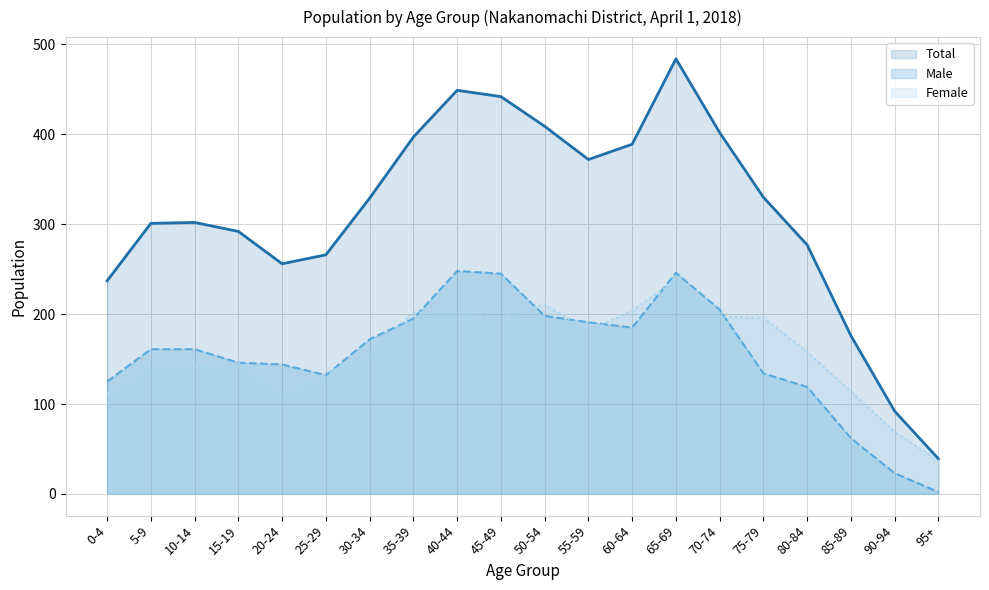

What is the difference between the Female values at 80-84 and 45-49?

39